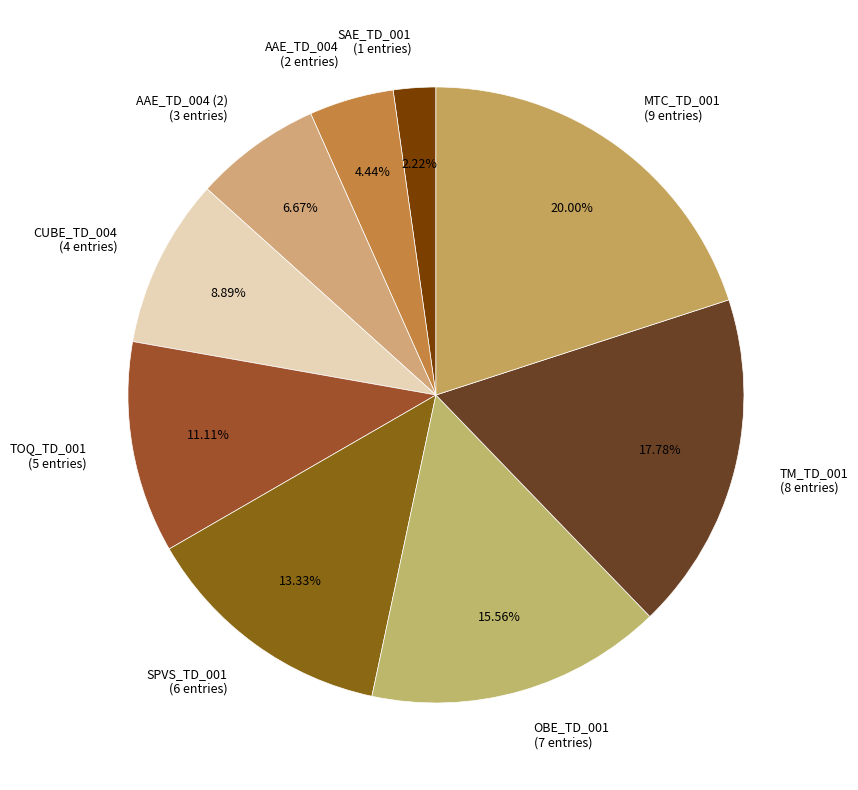

Do AAE_TD_004 (2) (3 entries) and AAE_TD_004 (2 entries) together represent more than half of the pie?

No